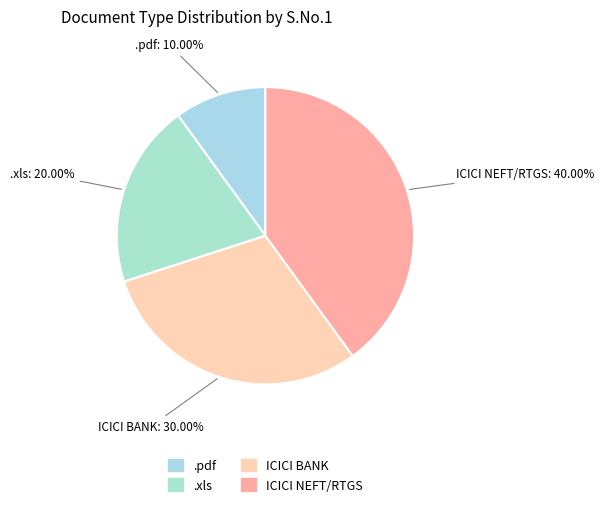

Approximately how many times larger is the value at ICICI NEFT/RTGS compared to .xls?

2.0